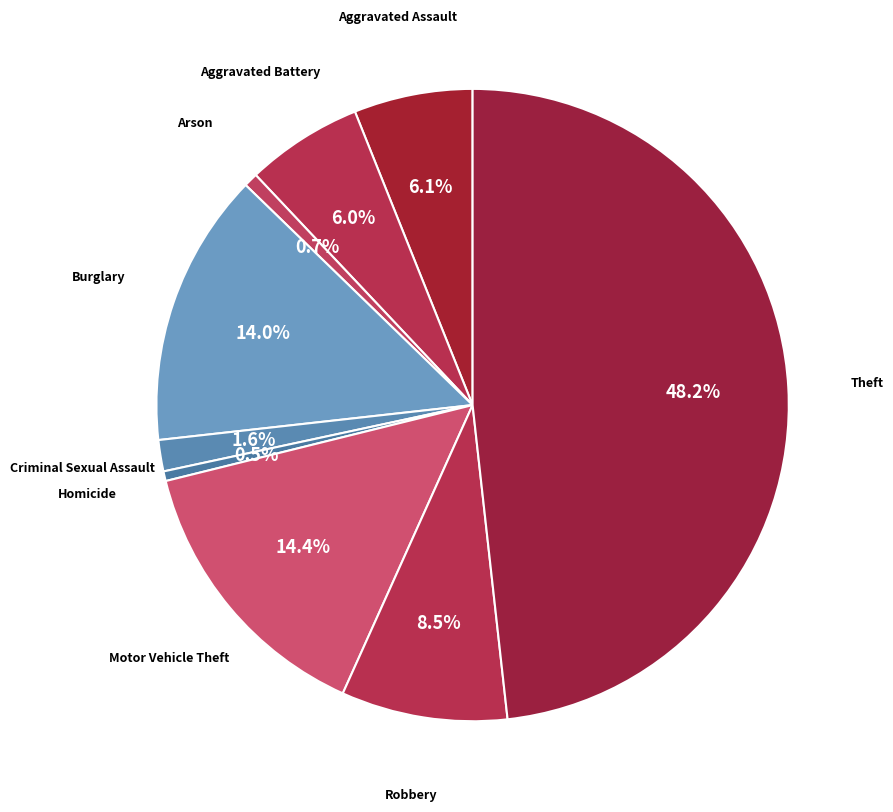

To the nearest percent, what is the difference between the Criminal Sexual Assault and Theft slice percentages?

47%